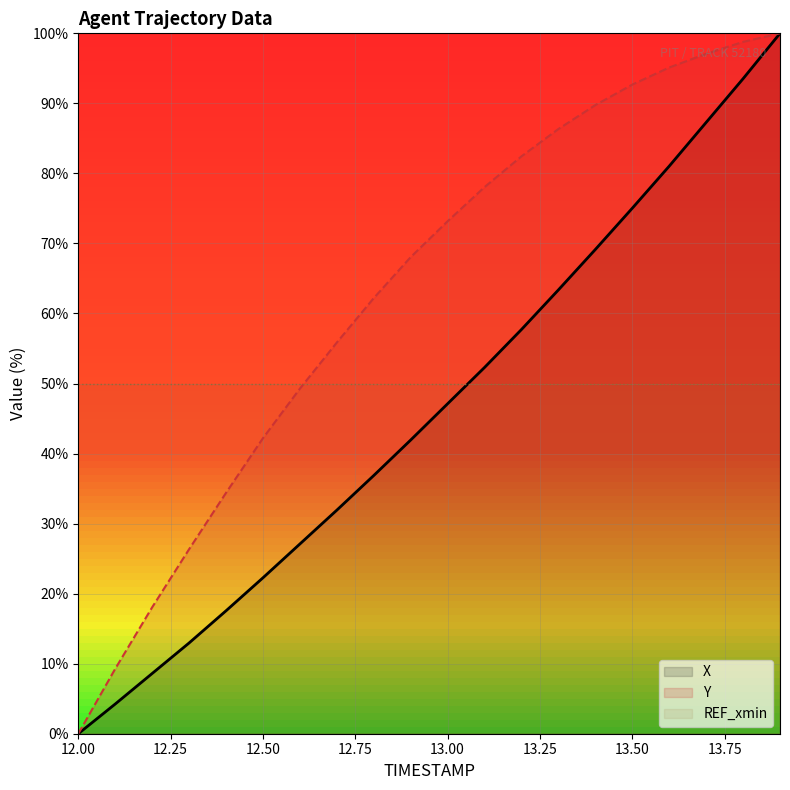

At which category is the sum across all series the highest?

13.9